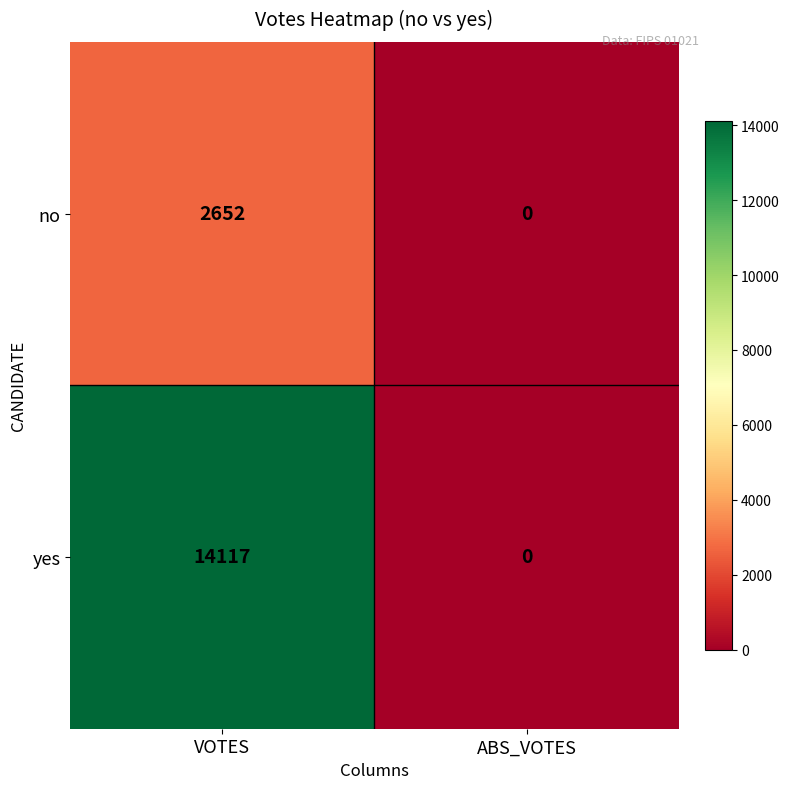

Reading left to right, transcribe all the data shown in this chart.

no: VOTES=2652	ABS_VOTES=0
yes: VOTES=14117	ABS_VOTES=0